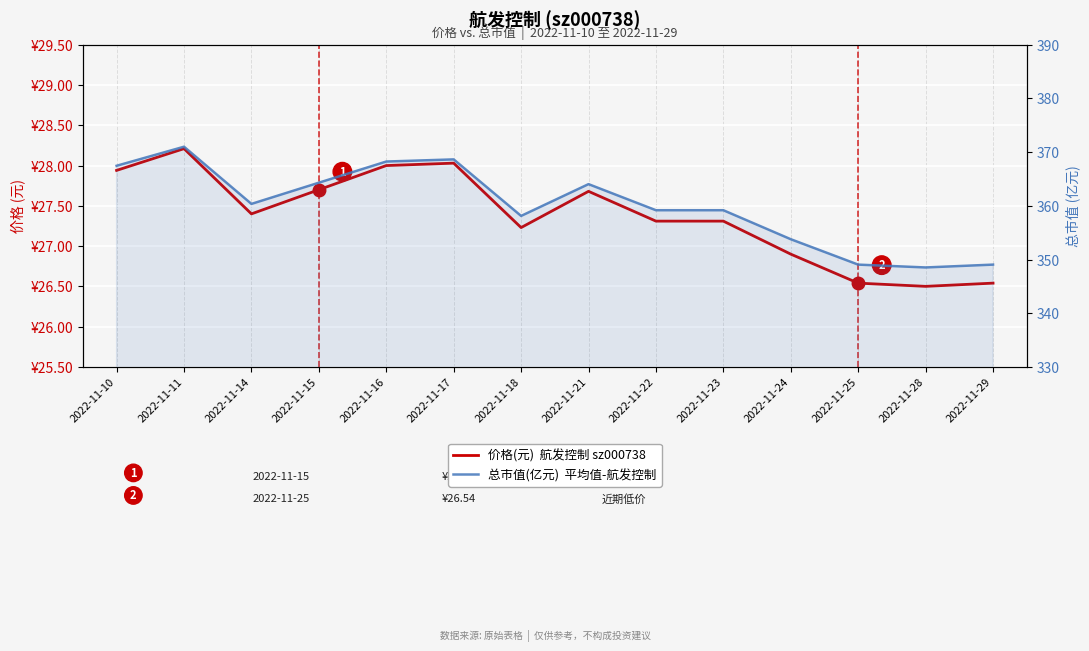

Is it true that 总市值(亿元)  平均值-航发控制 equals 359.2 at 2022-11-22?

True